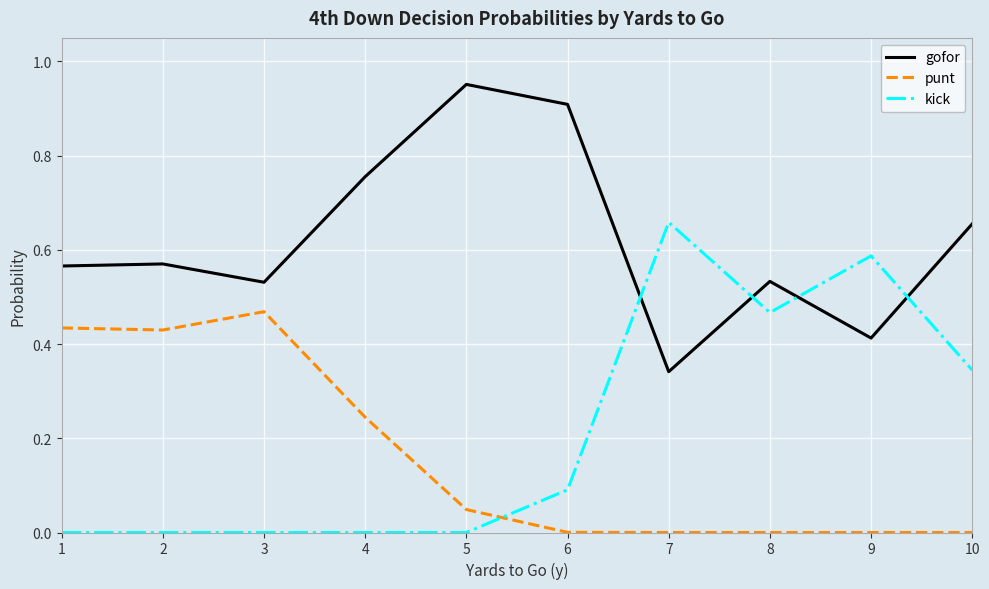

Where do punt and kick first cross each other?

5 and 6